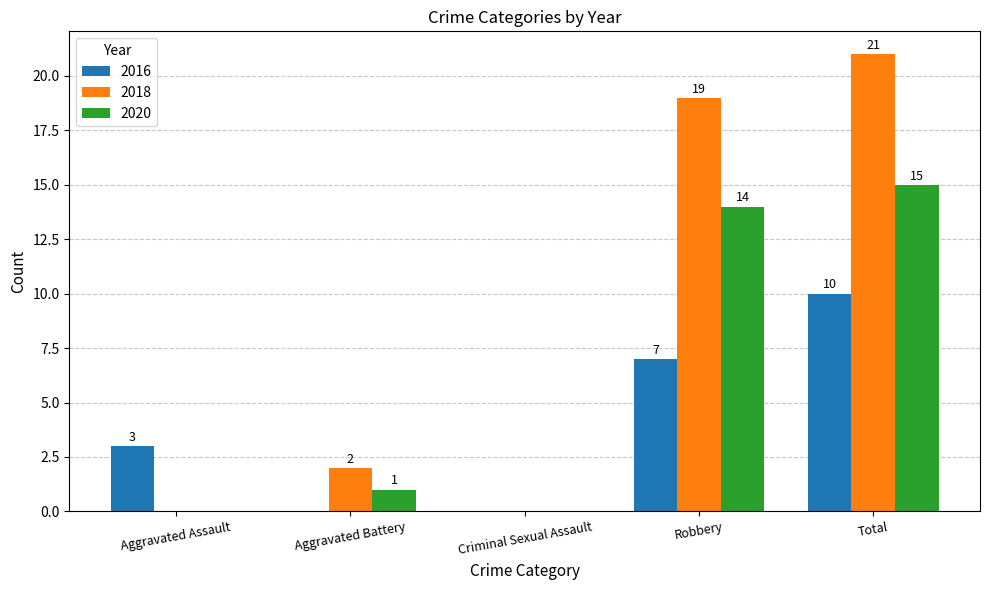

What is the sum of all 2018 values?

42